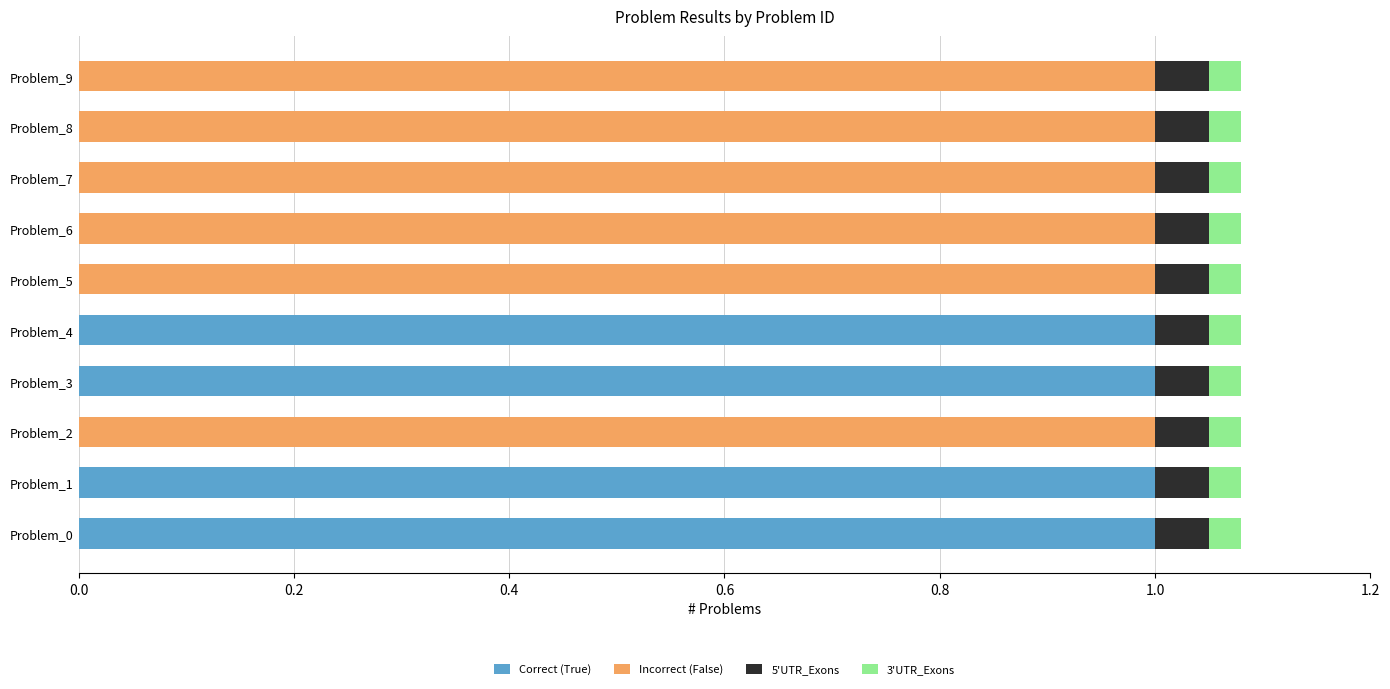

True or false: Correct (True) has a value of 0.0 at Problem_9.

True